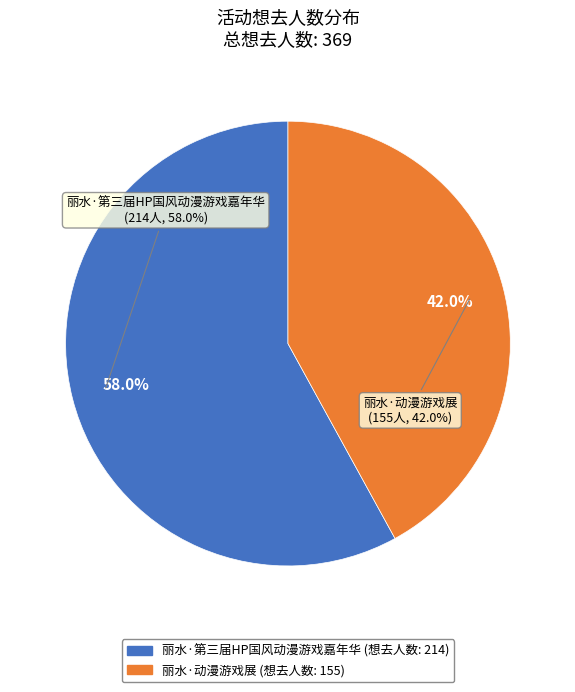

To the nearest percent, what percentage of the pie is 丽水·第三届HP国风动漫游戏嘉年华?

58%